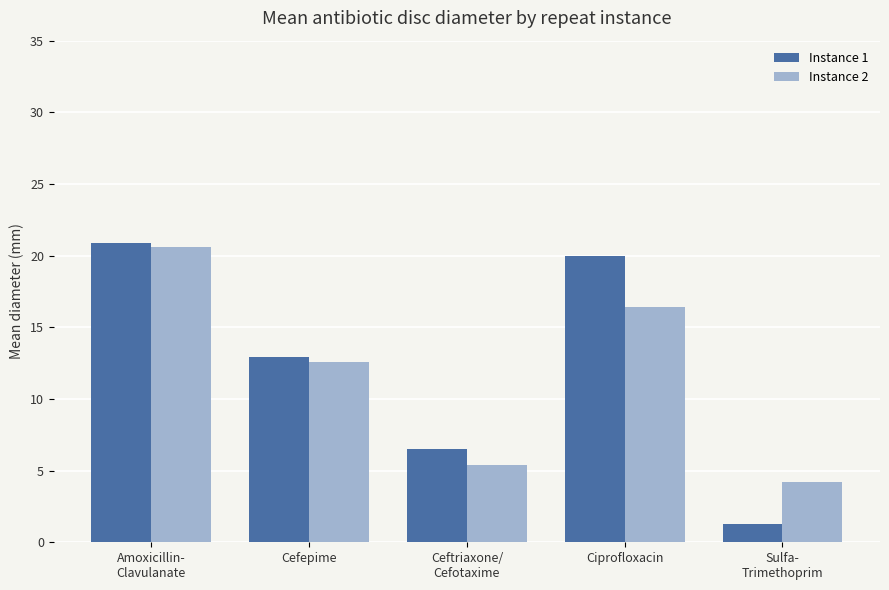

At which label does Instance 1 first exceed 12?

Amoxicillin-
Clavulanate